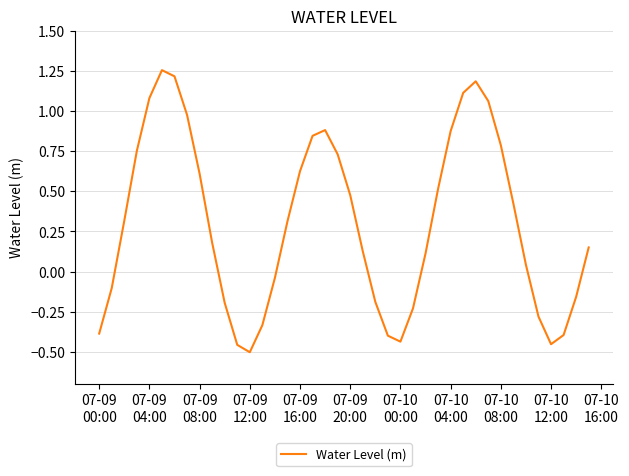

What is the average value?

0.3